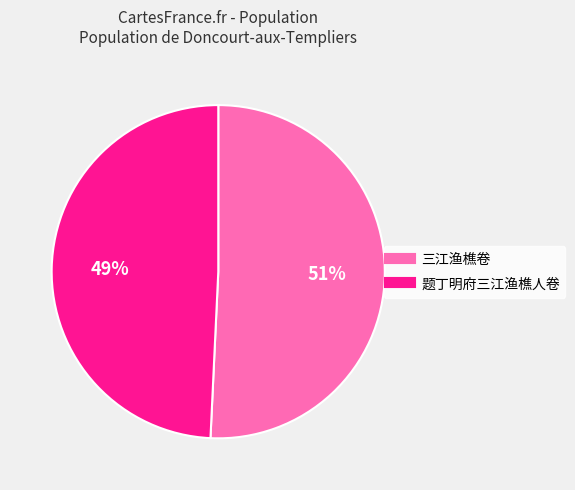

To the nearest percent, what is the average slice percentage?

50%